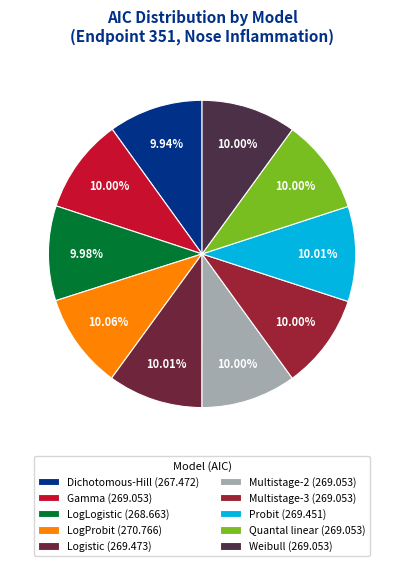

Is there a majority slice in this chart?

No